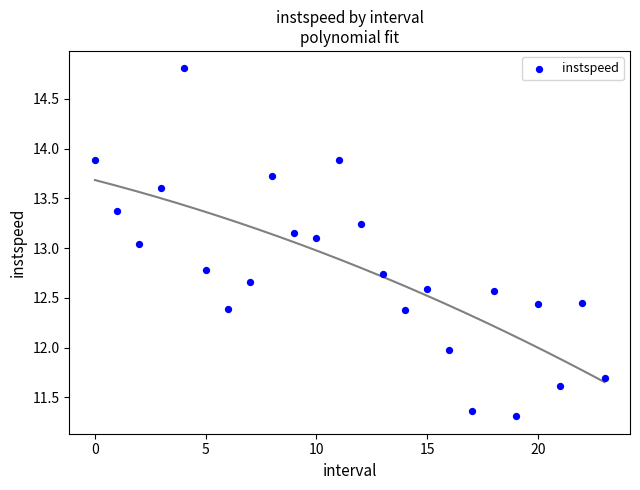

What is the range of Y values (max minus min)?

3.5